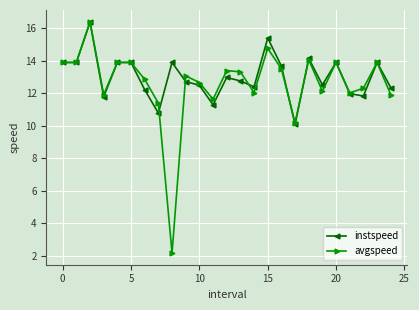

What is the minimum value shown in the chart?

2.1